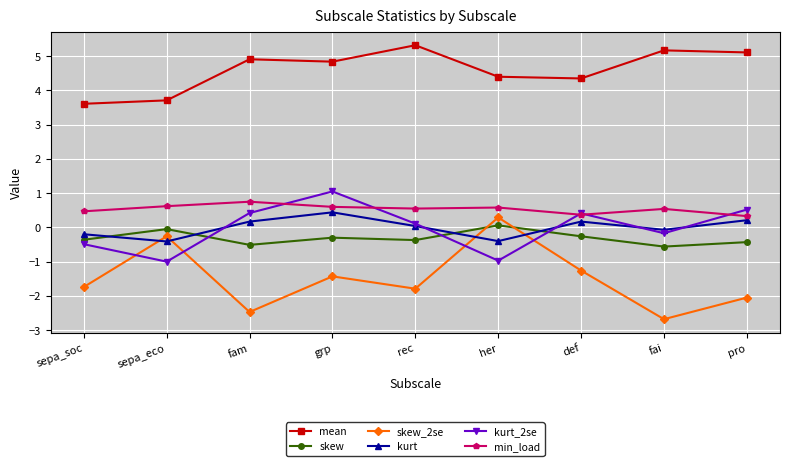

What is the lowest value of the skew series?

-0.6